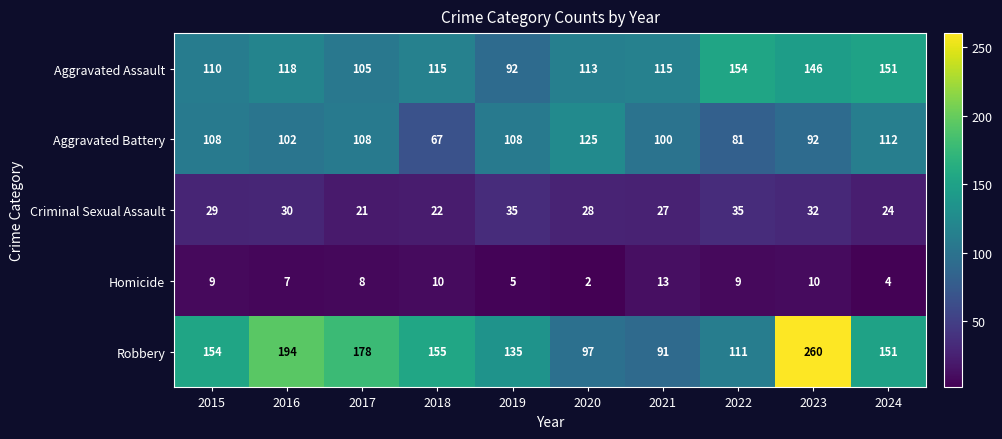

Which series changed the most between 2018 and 2023?

Robbery